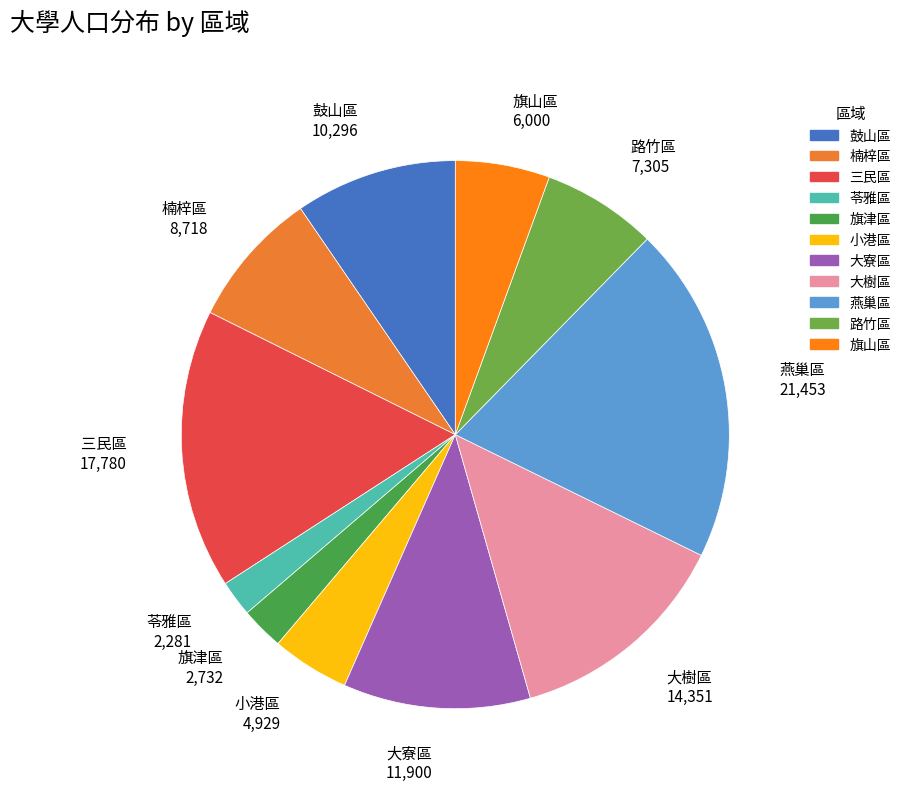

Combined, do 三民區 and 路竹區 account for over 50%?

No